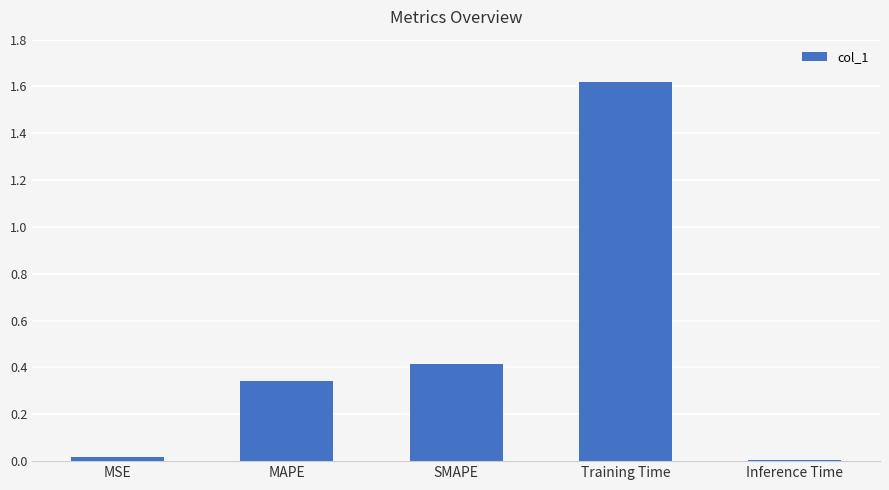

What is the sum of the values at SMAPE and Inference Time?

0.4